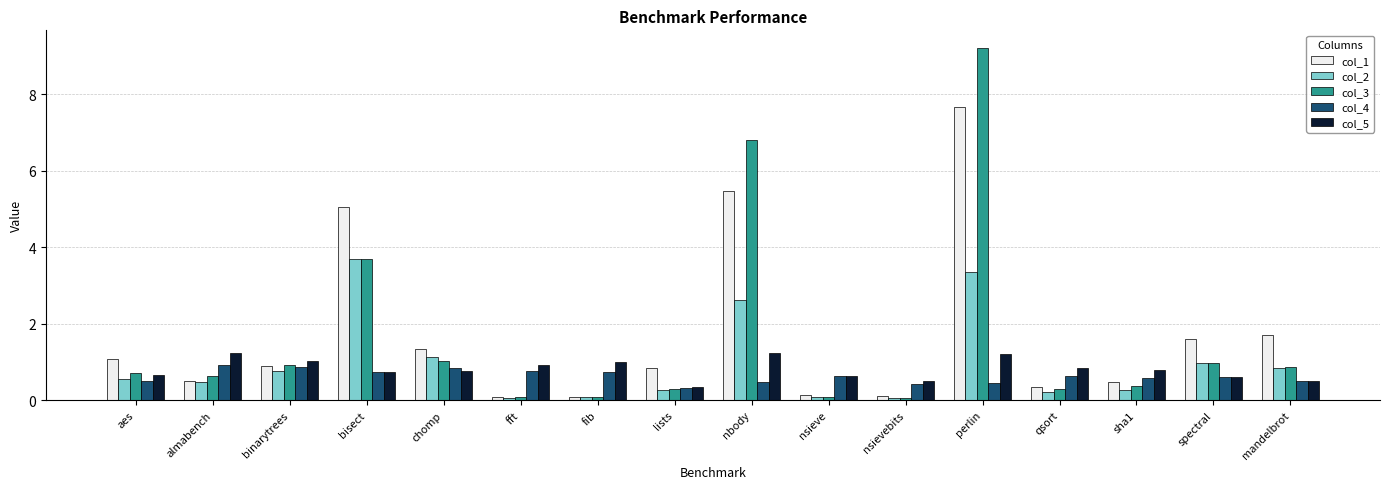

How many series are shown in this chart?

5